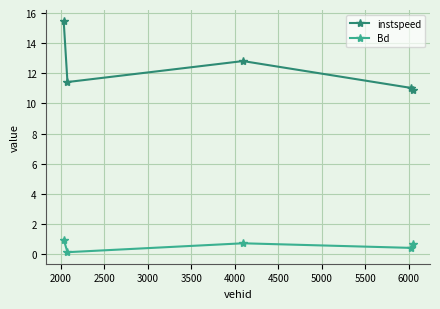

Which series has the largest range (max minus min)?

instspeed